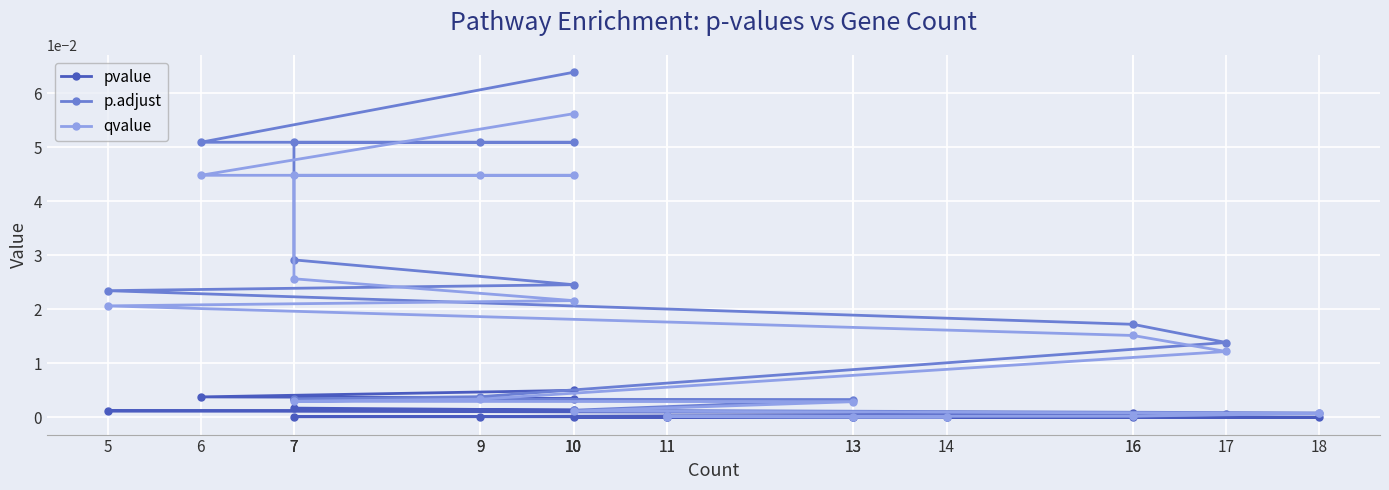

The value of pvalue at 16 is 0.0. True or false?

False